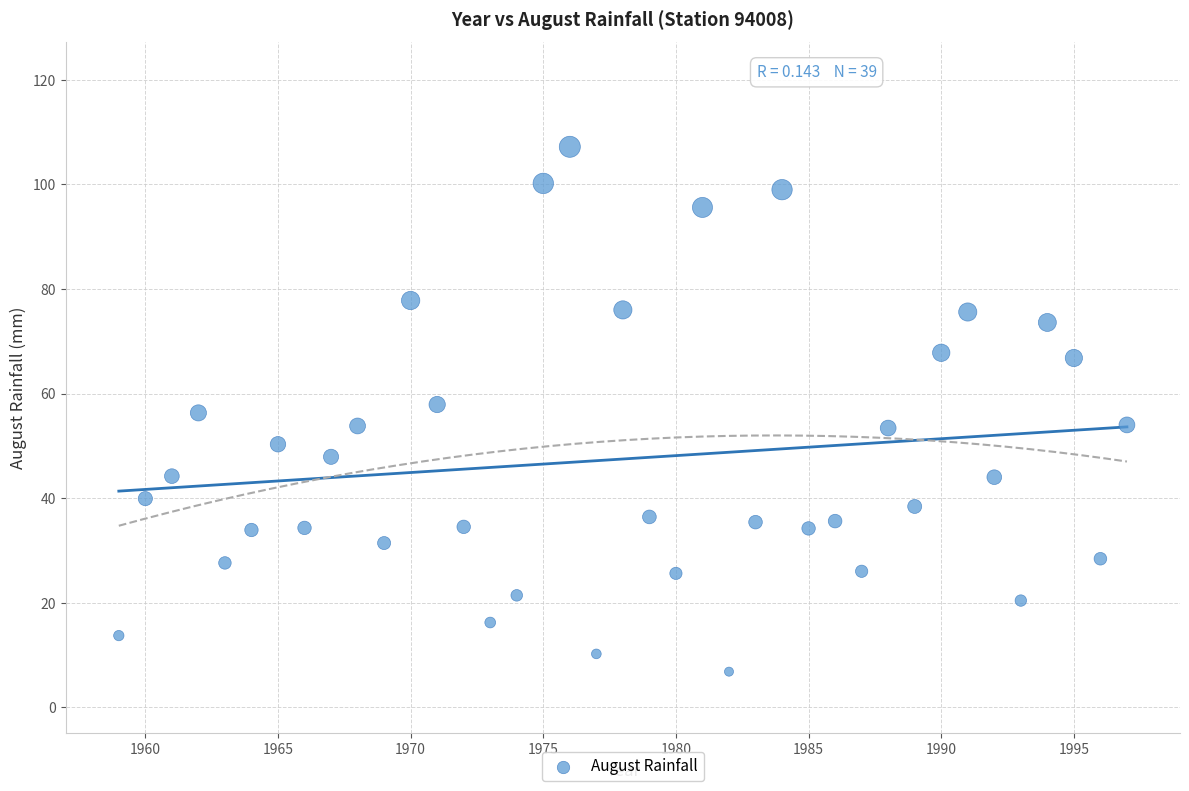

What is the range of X values (max minus min)?

38.0